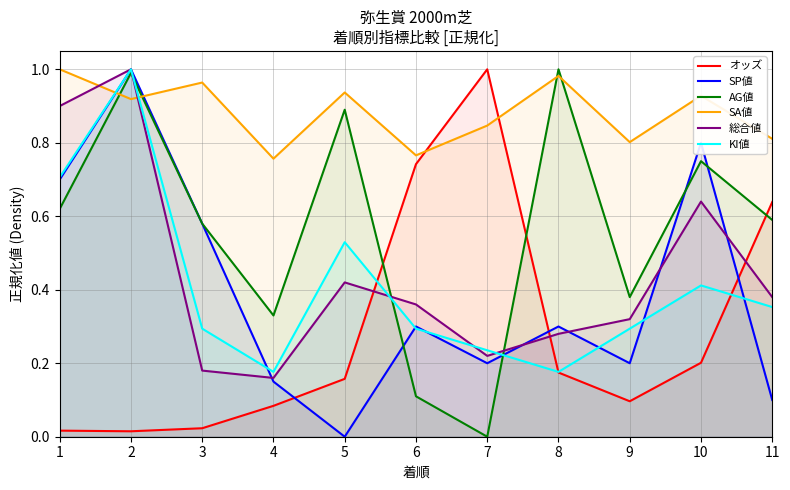

What is the difference between the SP値 values at 9 and 6?

0.1